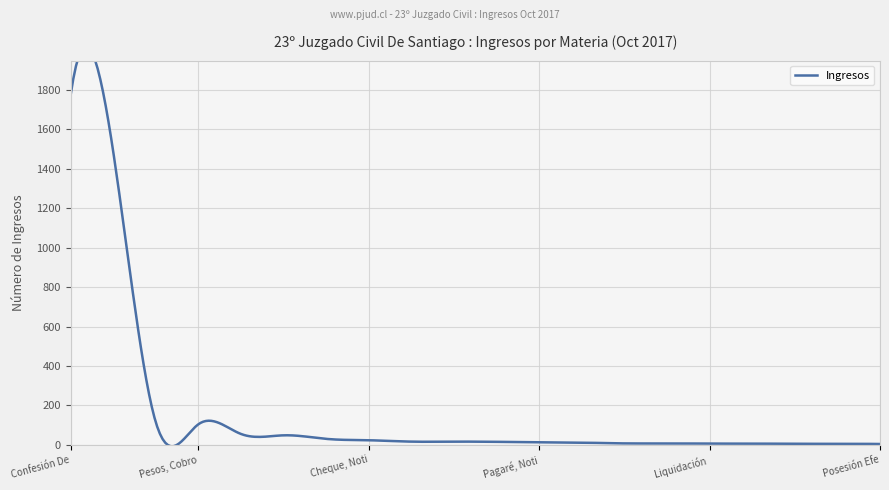

List the labels in order of value, largest first.

Confesión De Deuda, Pagaré, Cobro De, Otros Ejecutivos, Pesos, Cobro De, Factura, Notificación De, Obligación De Dar, Prenda Sin Desplazamiento, Cheque, Notificación Protesto, Vehículos Motorizados, Prescrip.extinción, Hipotecaria, Pagaré, Notificación, Arrendam.terminación, Arbitro Y Derivados, Perjuicios, Liquidación Voluntaria, Nombre, Autorización, Reconocimiento Firma, Contrato, Resolución, Posesión Efectiva